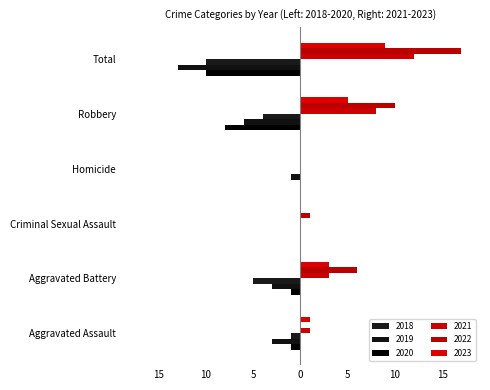

Reading left to right, extract all data points from this chart.

2019: -3	-3	0	-1	-6	-13
2018: -1	-5	0	0	-4	-10
2021: 1	3	0	0	8	12
2022: 0	6	1	0	10	17
2023: 1	3	0	0	5	9
2020: -1	-1	0	0	-8	-10